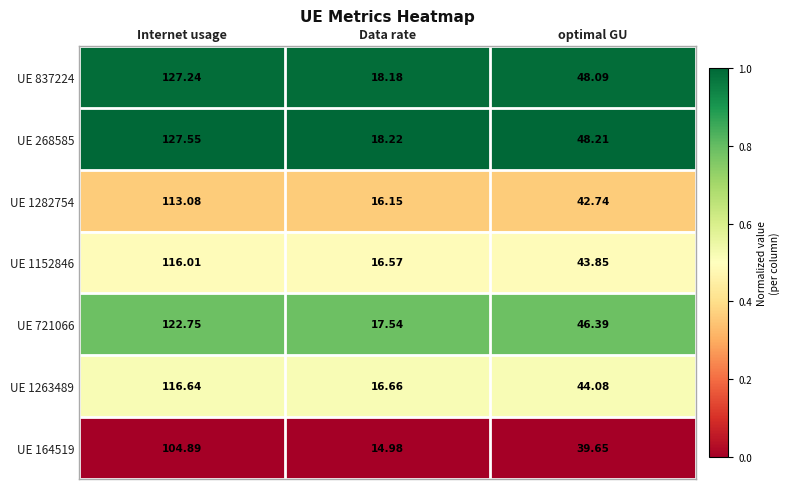

Where does the UE 721066 series first go above 46?

Internet usage